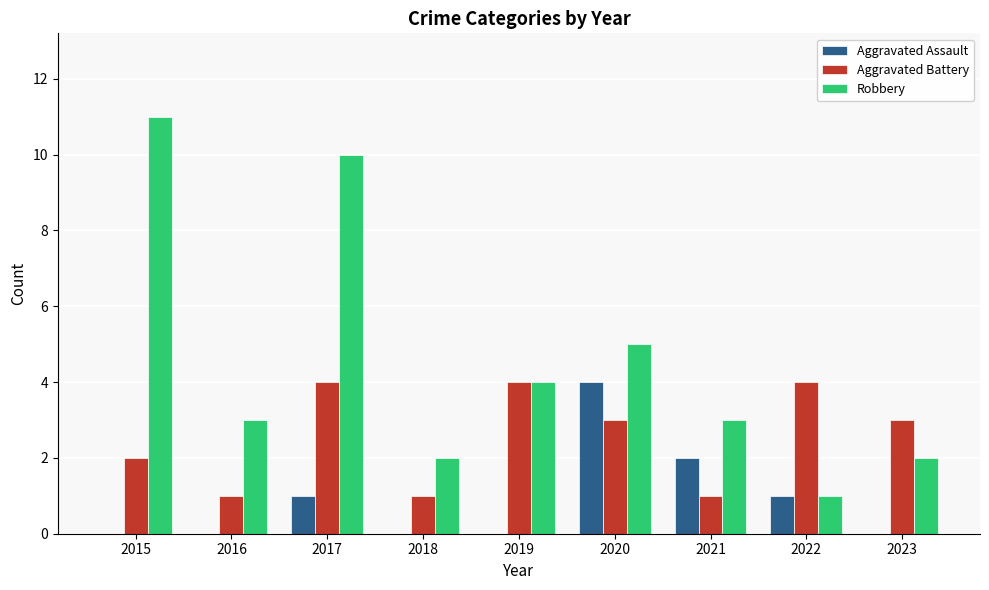

True or false: Aggravated Battery has a value of 1 at 2018.

True